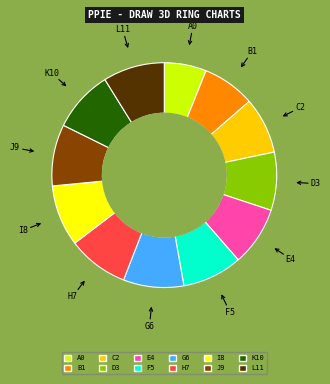

Is the sum of F5 and H7 greater than half?

No